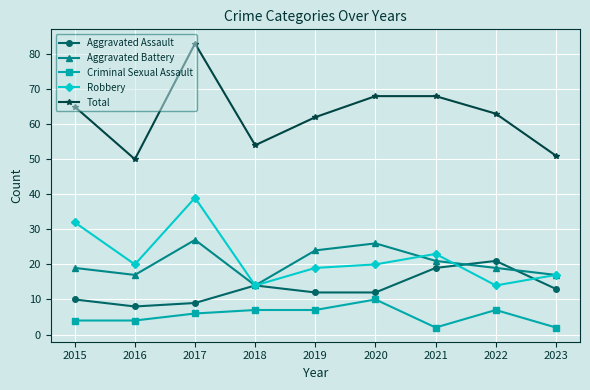

What is the difference between the Aggravated Battery values at 2017 and 2022?

8